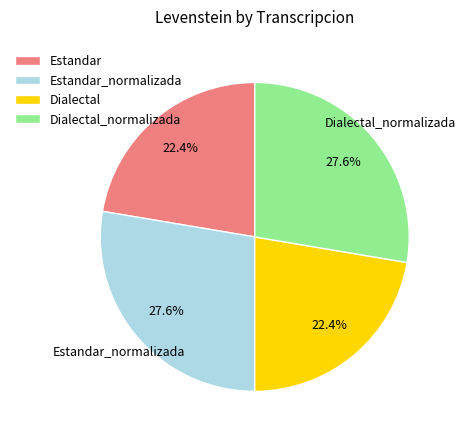

What portion of the pie excludes Dialectal?

77.6%